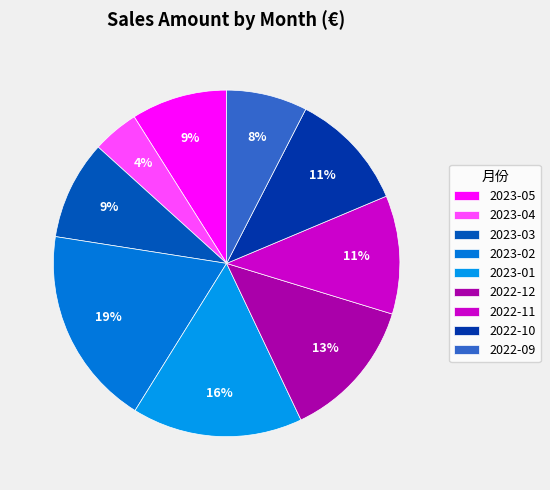

How many segments does this pie chart have?

9